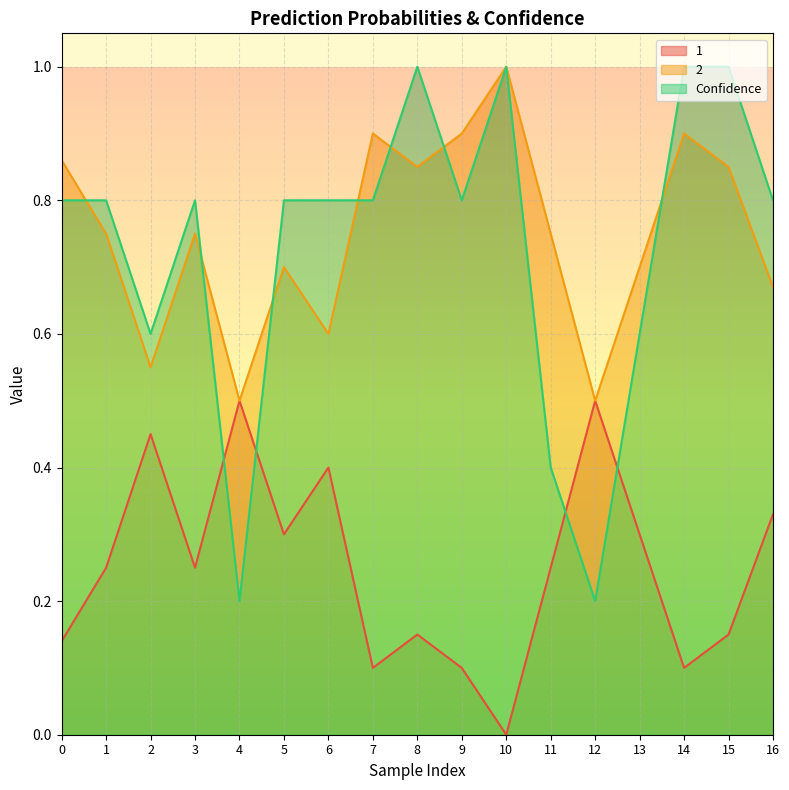

What is the difference between the maximum and minimum values in the 2 series?

0.5